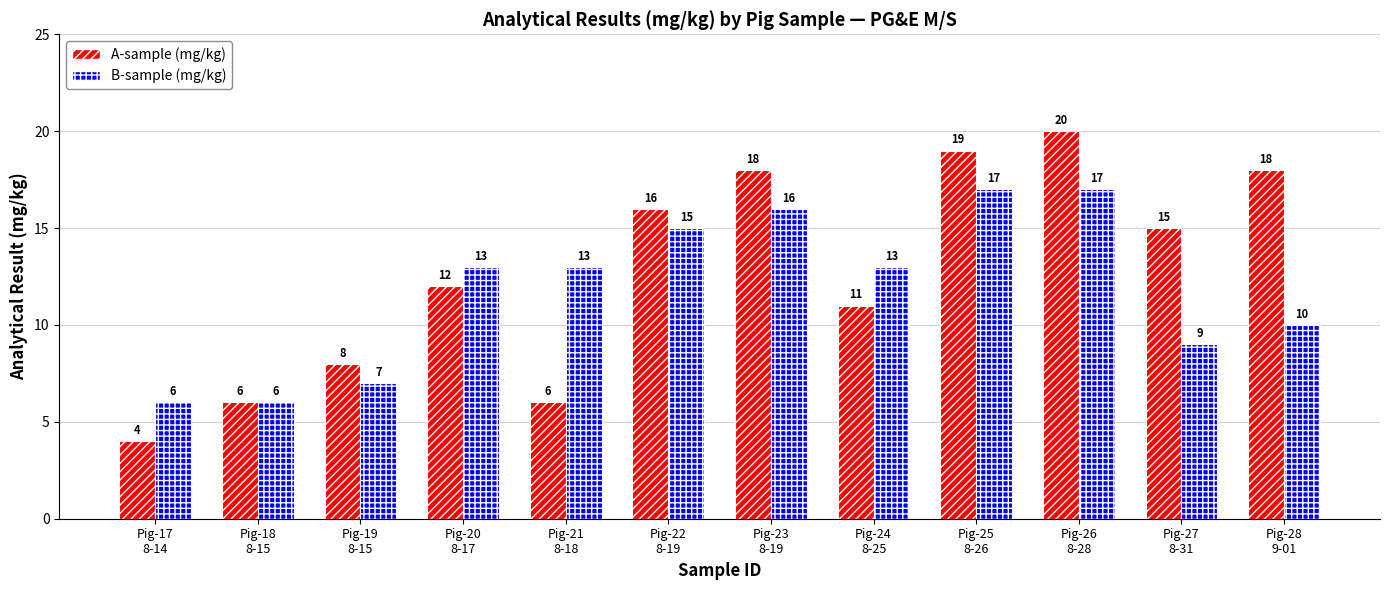

The B-sample (mg/kg) series shows 17 at Pig-26
8-28. True or false?

True